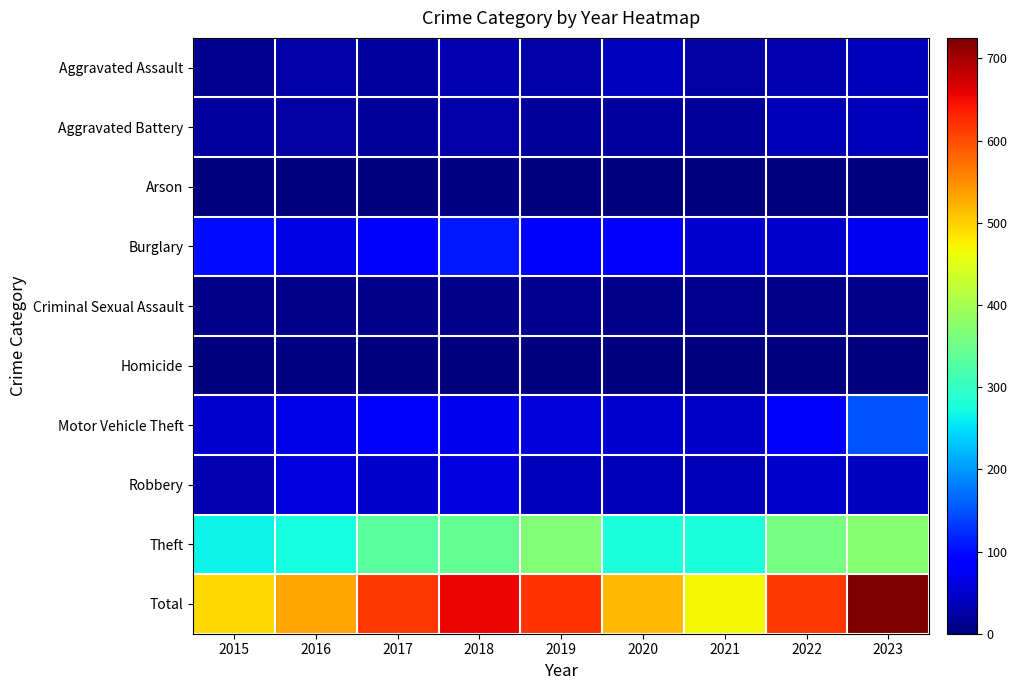

Rank the series by their maximum value, from highest to lowest.

Total, Theft, Motor Vehicle Theft, Burglary, Robbery, Aggravated Assault, Aggravated Battery, Criminal Sexual Assault, Arson, Homicide